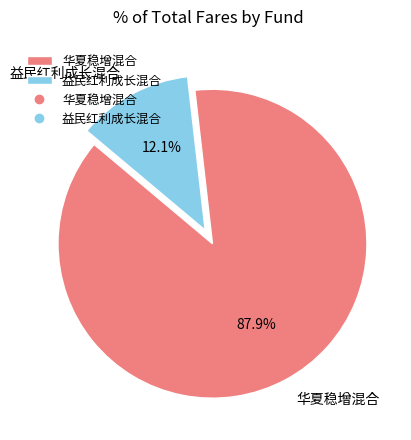

What percentage is the 华夏稳增混合 slice, to the nearest percent?

88%